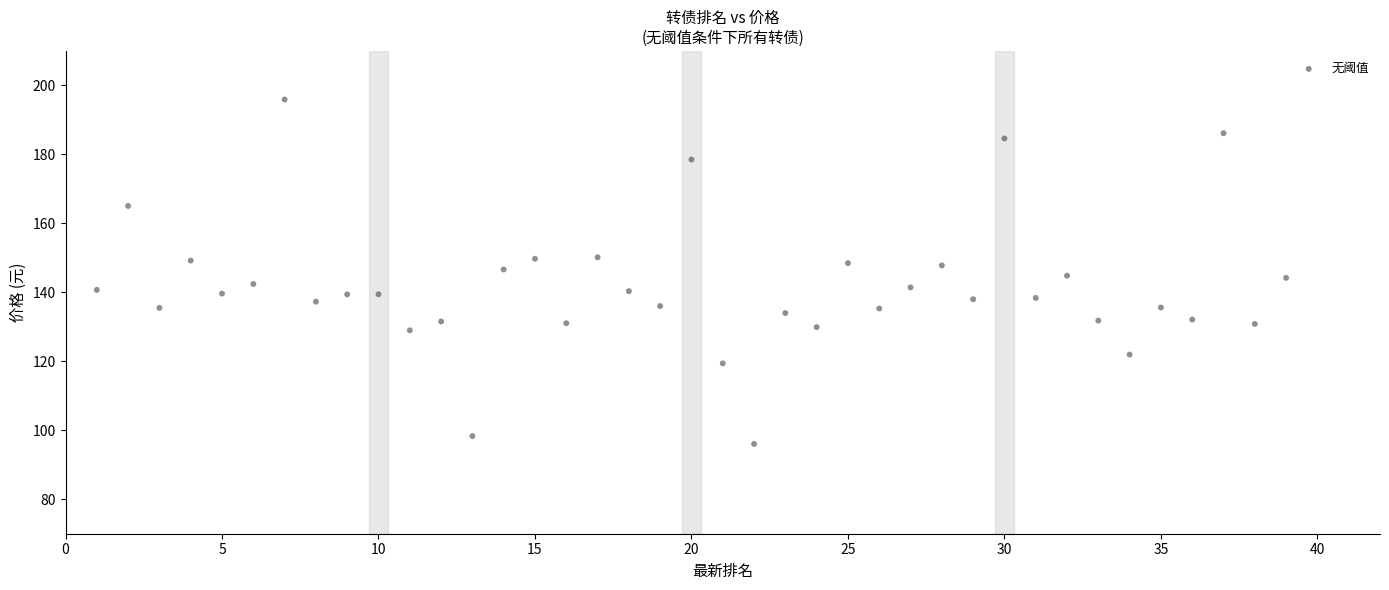

What is the range of Y values (max minus min)?

99.9